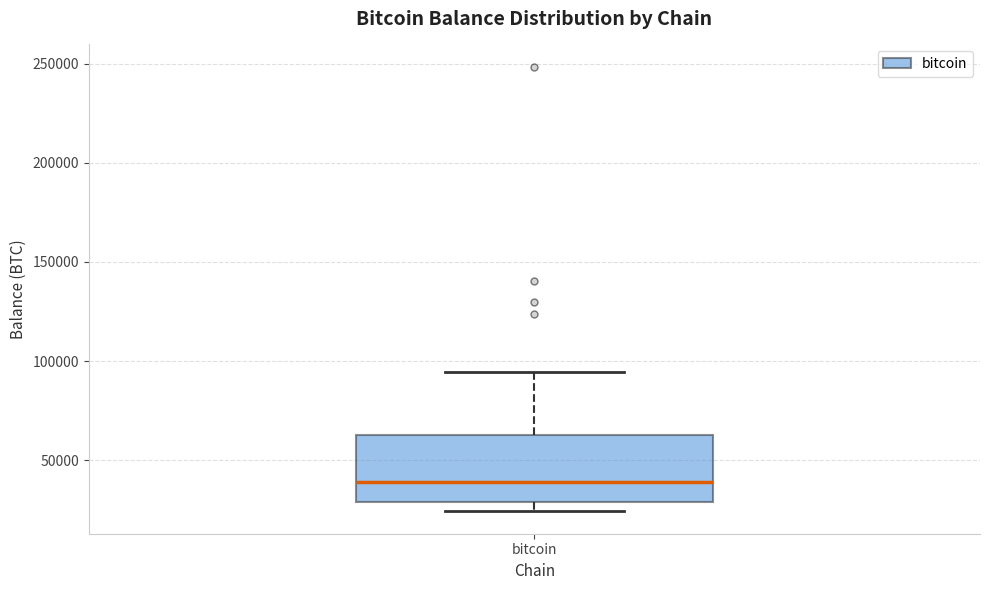

Transcribe this box plot: give where the median line is, the range the box spans, and where the two whiskers end, as read against the y-axis. The values are not printed on the chart, so give them approximately, as read against the axis.

median 40000, box 30000 to 65000, whiskers 25000 to 95000